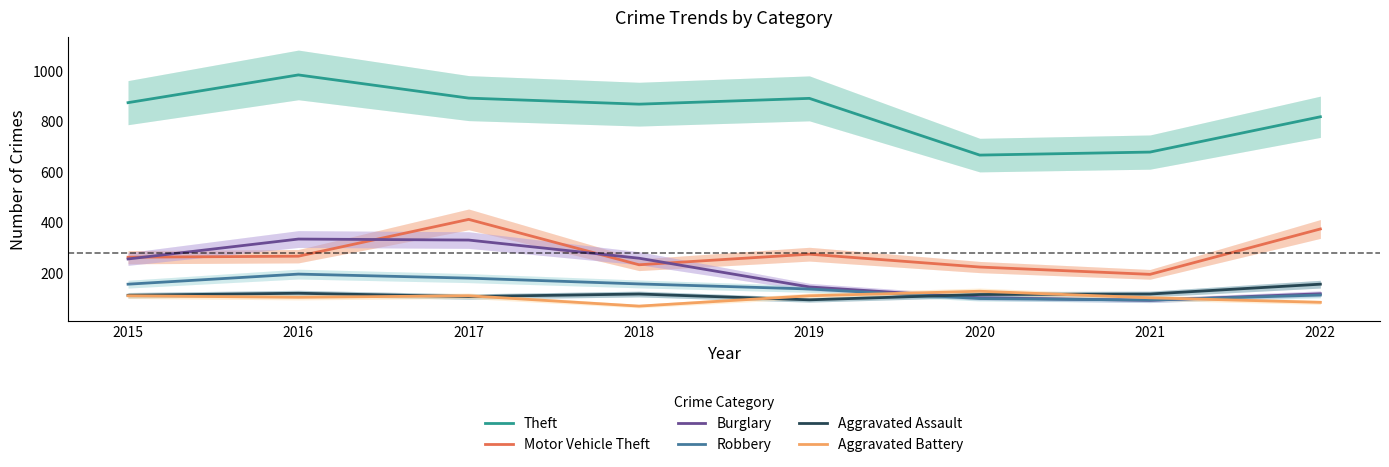

What is the average value of the Motor Vehicle Theft series?

279